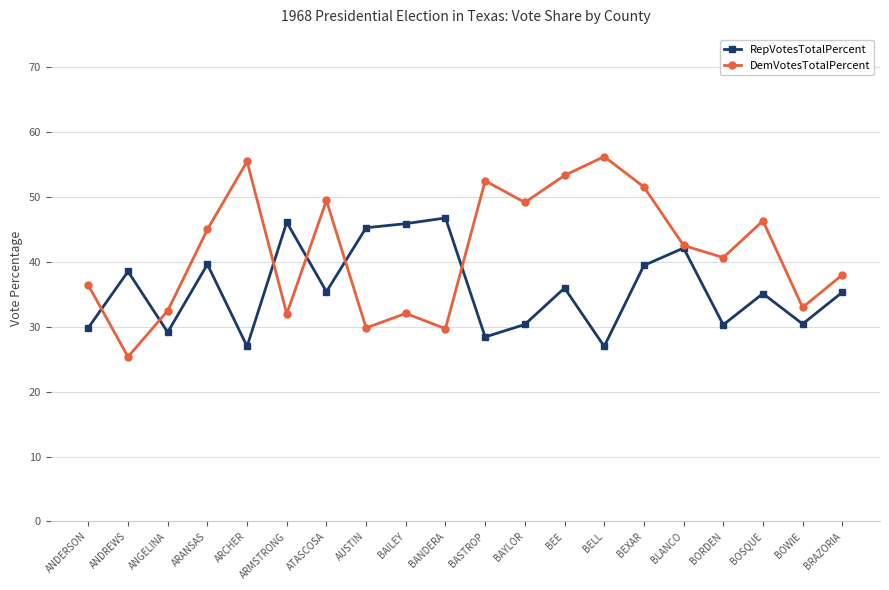

What is the highest value of the DemVotesTotalPercent series?

56.2